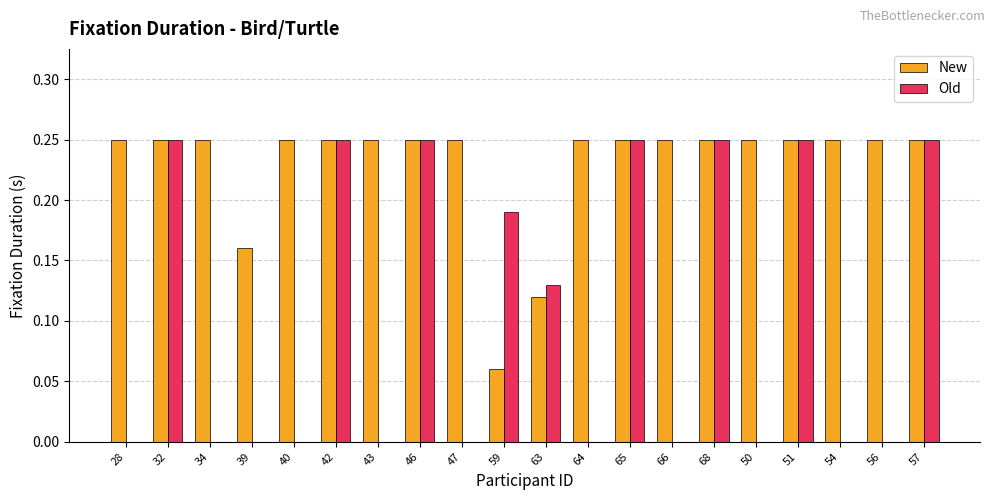

At which label is New closest to 0?

59